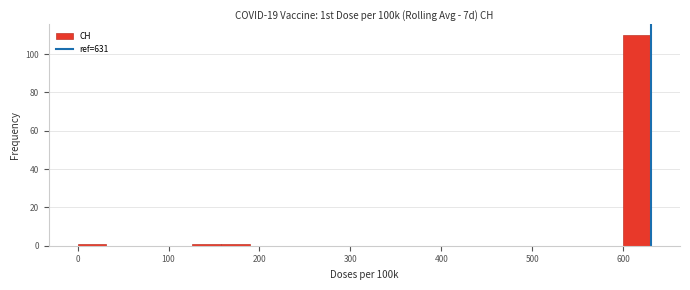

Around what value on the x-axis is the tallest bar? Give the approximate position of its centre, as read against the axis.

620